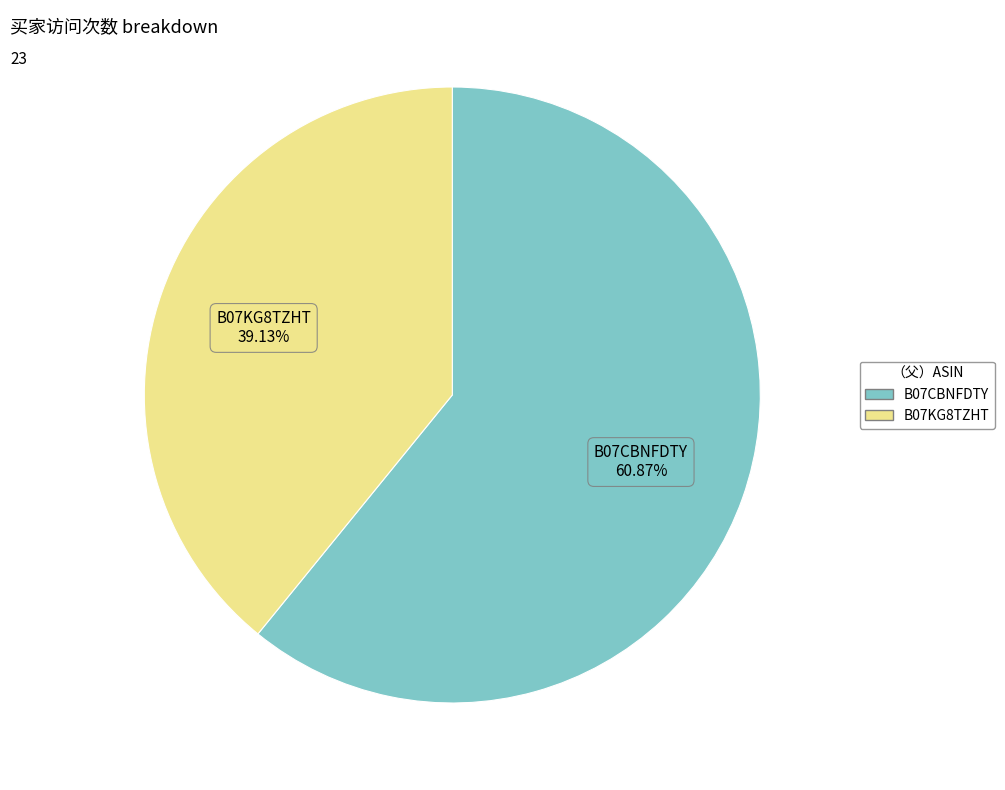

Which category has the smallest portion of the pie?

B07KG8TZHT